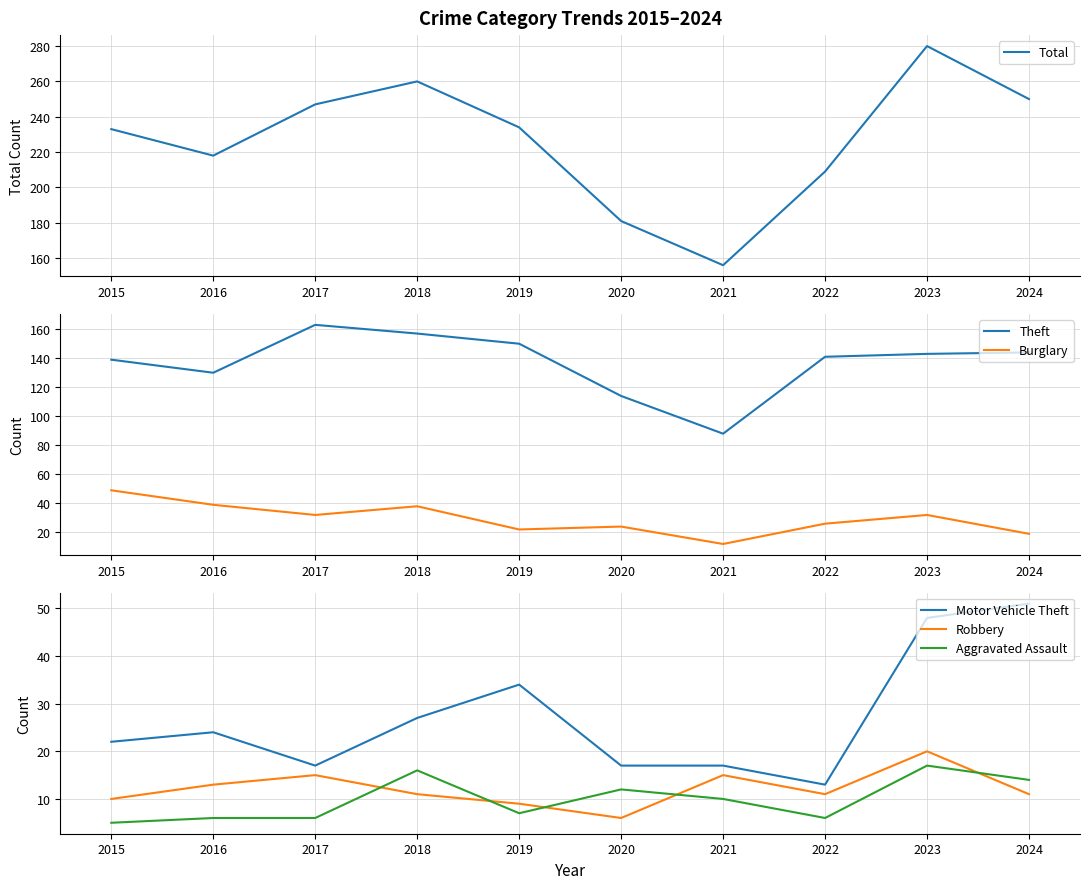

After their last crossing, which series has the higher values: Robbery or Burglary?

Burglary